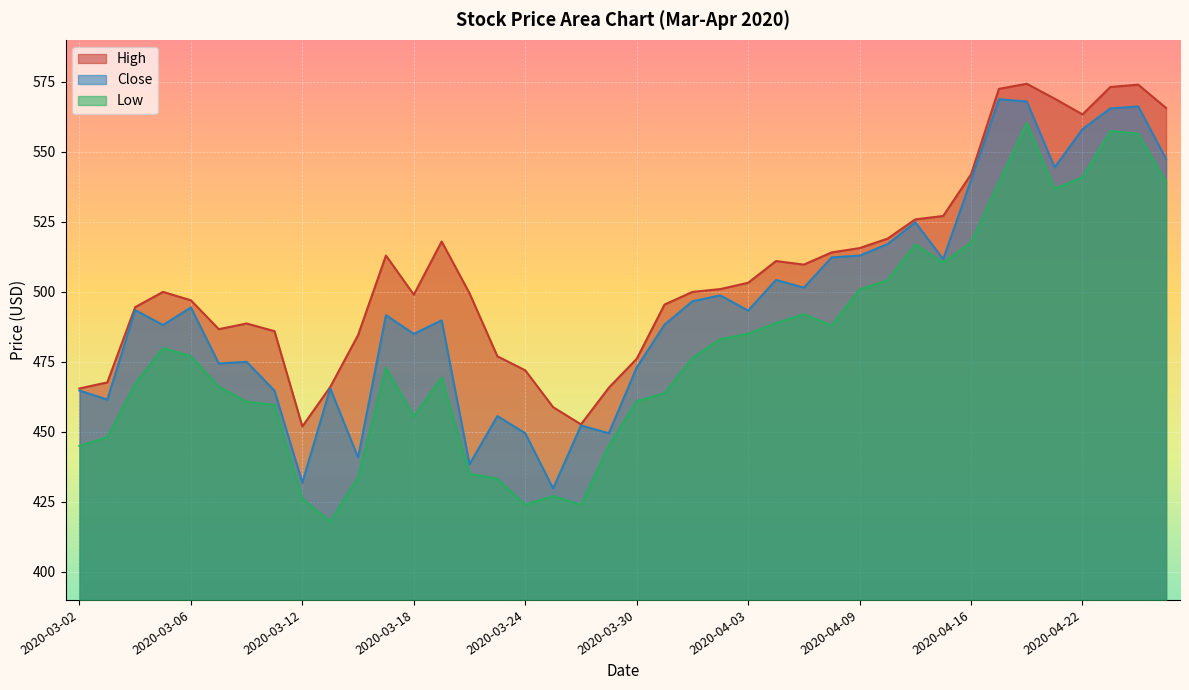

What is the sum of the Close values at 2020-03-30 and 2020-03-19?

962.8